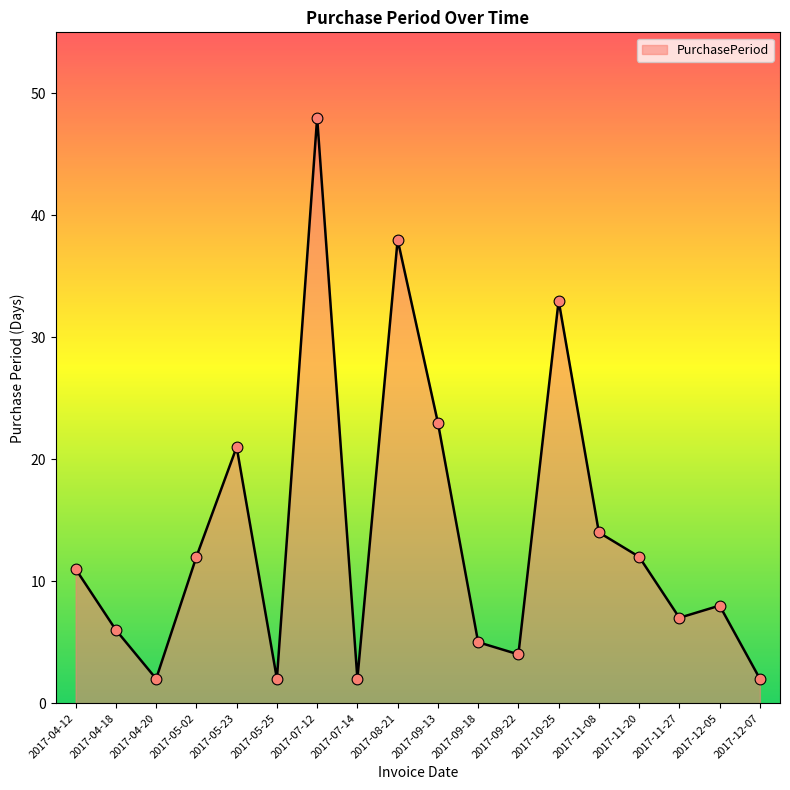

Between 2017-10-25 and 2017-11-08, which is larger?

2017-10-25